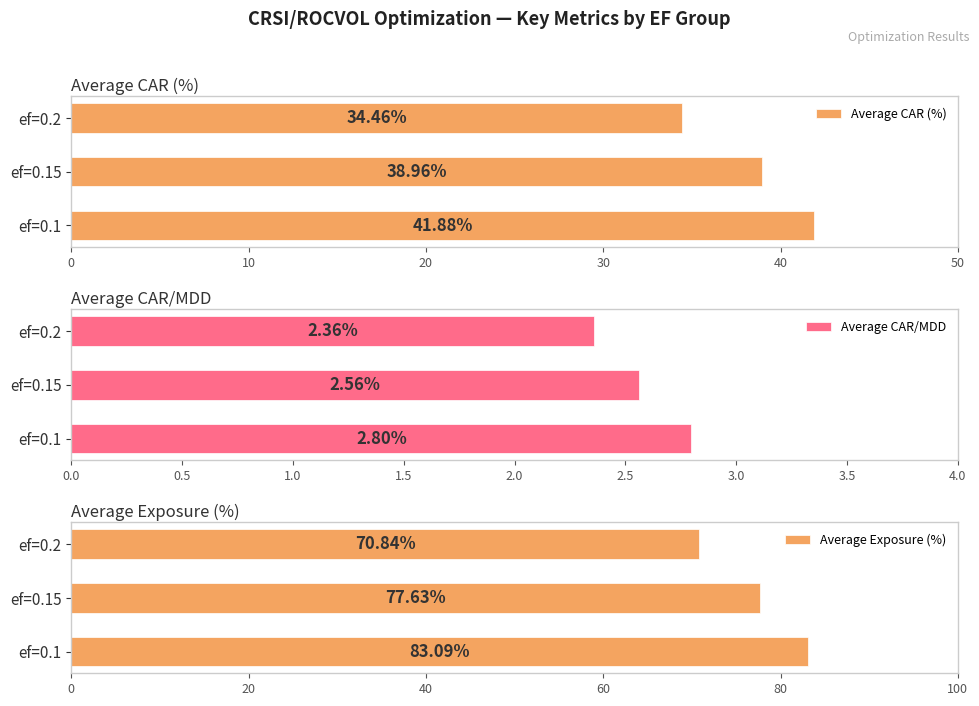

How many values in the Average Exposure (%) series exceed 77?

2